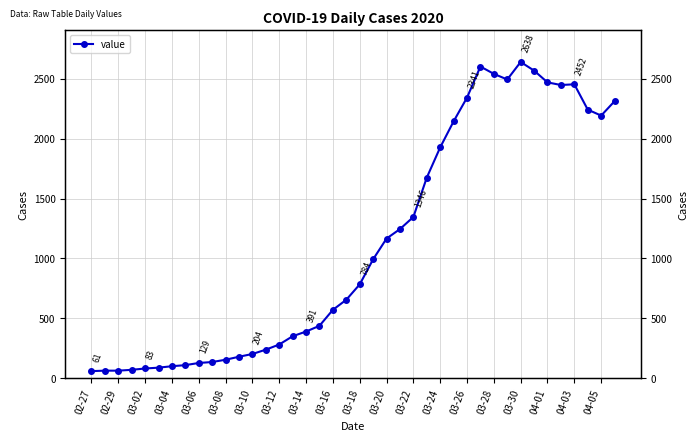

How many data points does each series have?

40